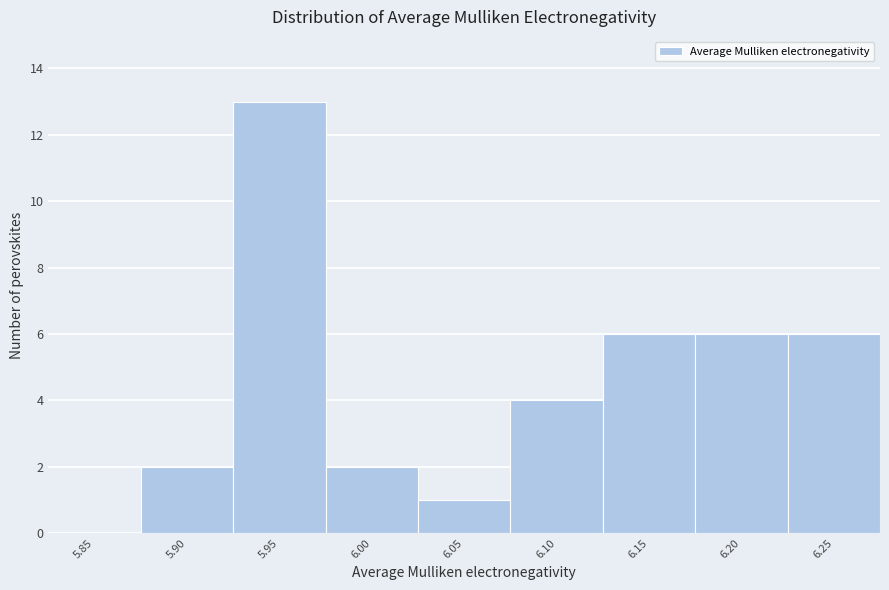

Reading left to right, extract all data points from this chart.

5.85=0	5.90=2	5.95=13	6.00=2	6.05=1	6.10=4	6.15=6	6.20=6	6.25=6